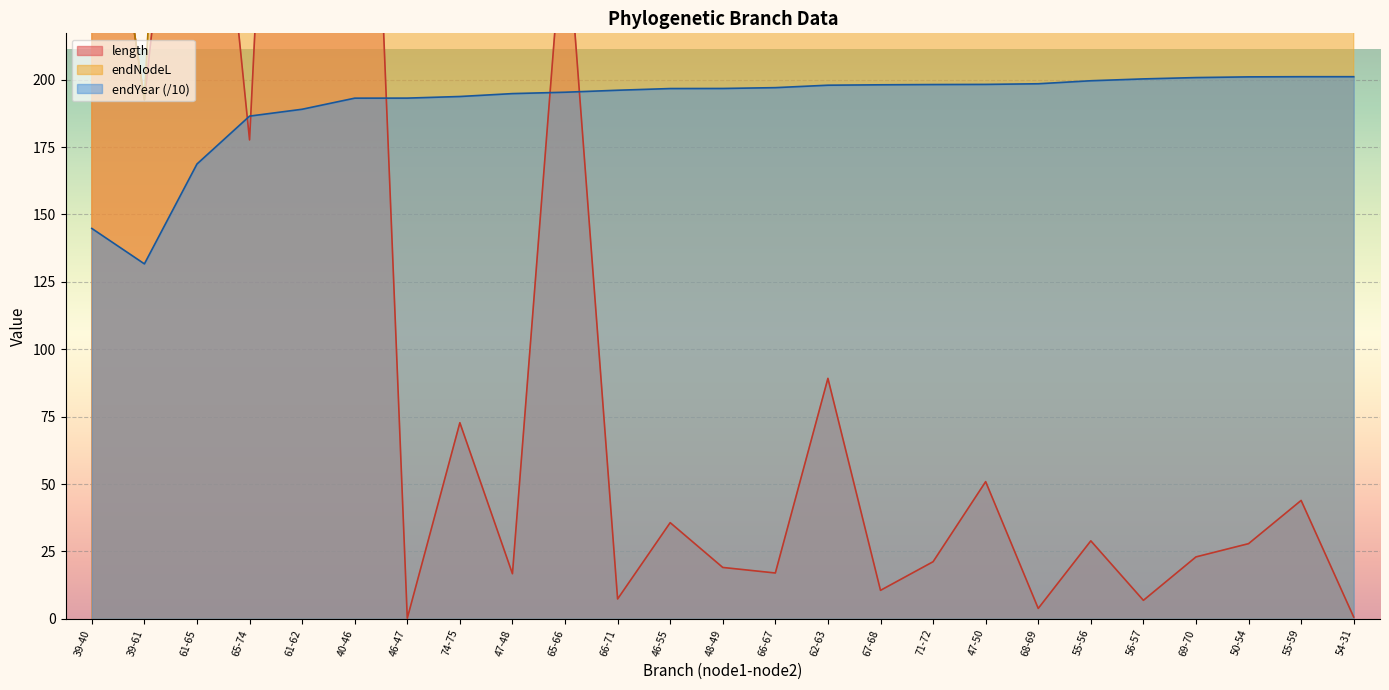

What is the value of the endYear point at the 12th from the left?

196.7